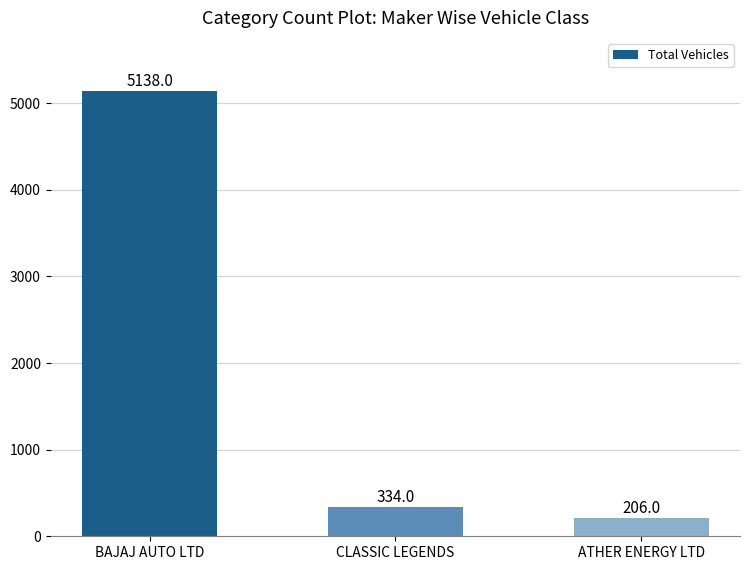

Rank the categories by value from lowest to highest.

ATHER ENERGY LTD, CLASSIC LEGENDS, BAJAJ AUTO LTD